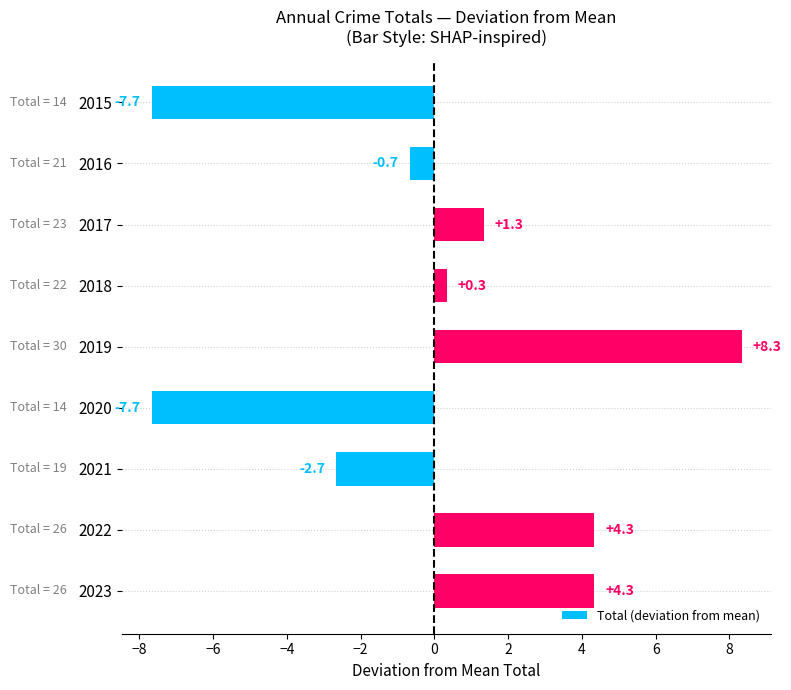

Reading bottom to top, transcribe all the data shown in this chart.

2023=4.3	2022=4.3	2021=-2.7	2020=-7.7	2019=8.3	2018=0.3	2017=1.3	2016=-0.7	2015=-7.7